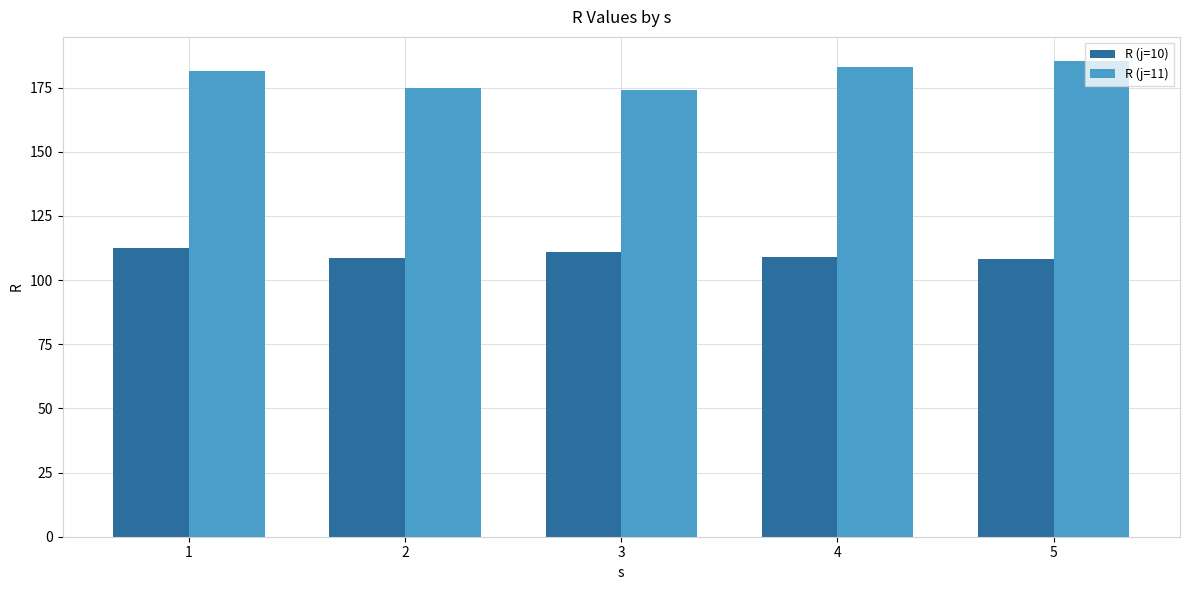

At 1, list the series in order from smallest to largest.

R (j=10), R (j=11)